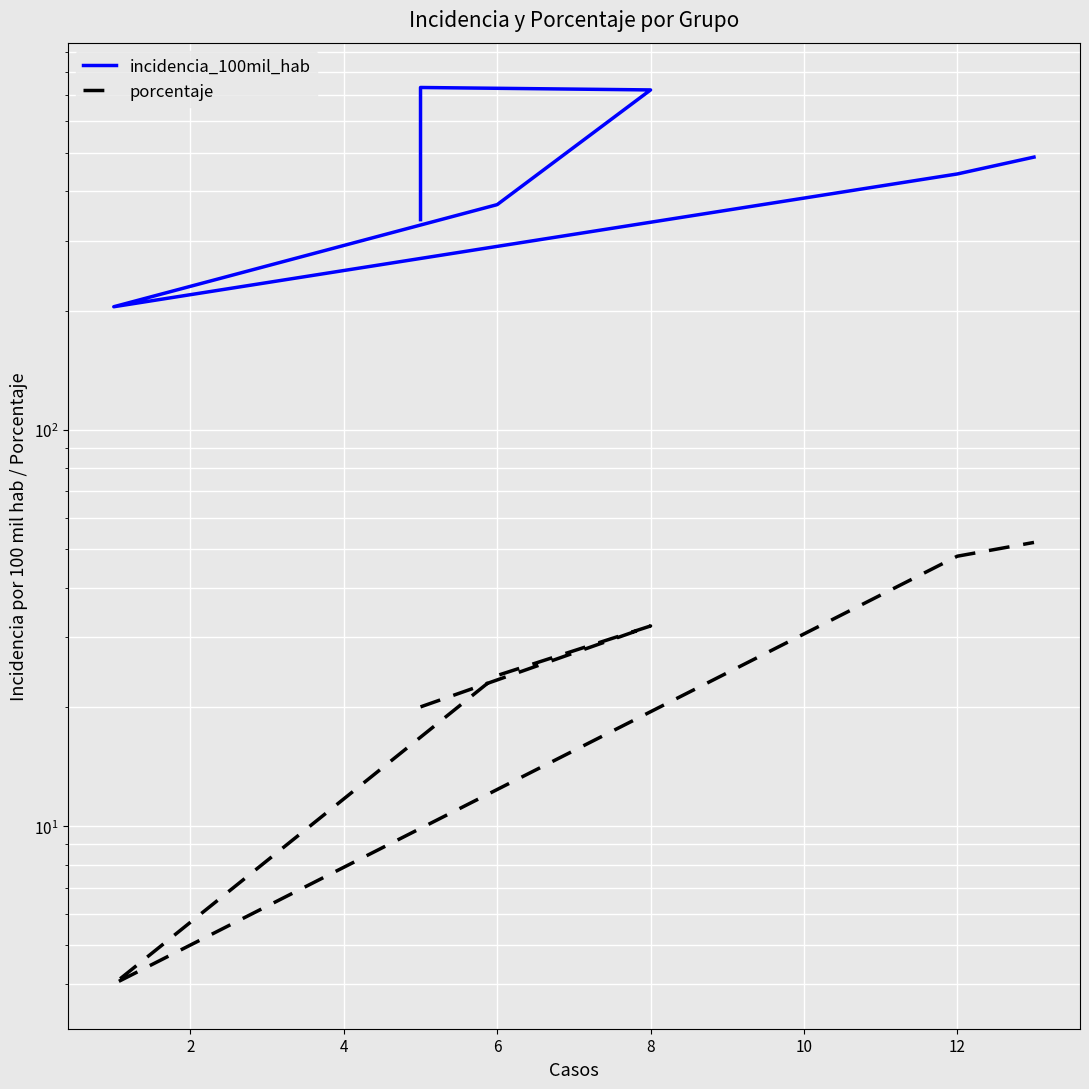

List the series in order of their overall mean, highest first.

incidencia_100mil_hab, porcentaje